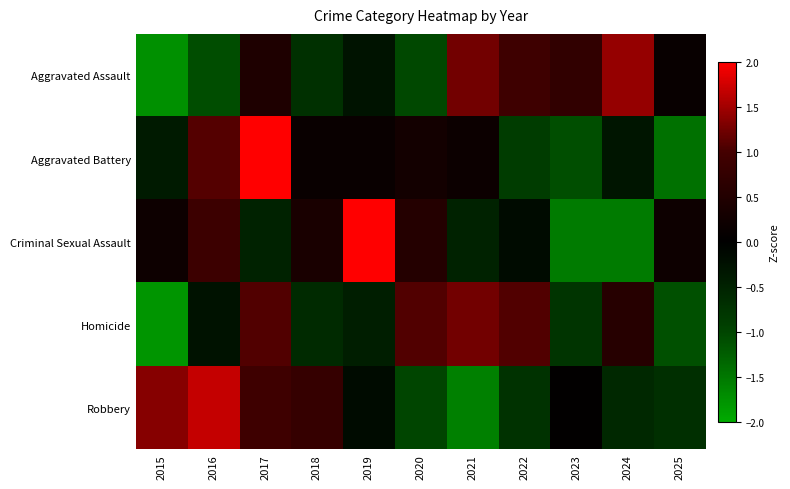

What is the spread (max minus min) of values at 2017?

2.8